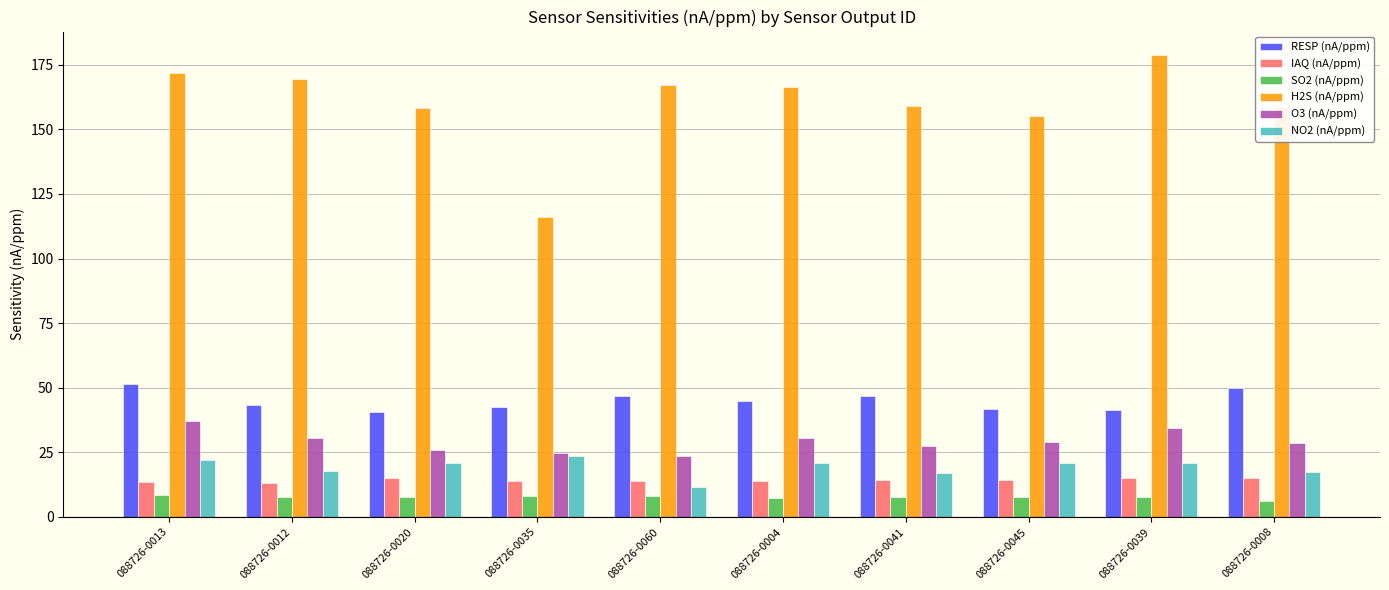

What is the lowest value of the O3 (nA/ppm) series?

23.6